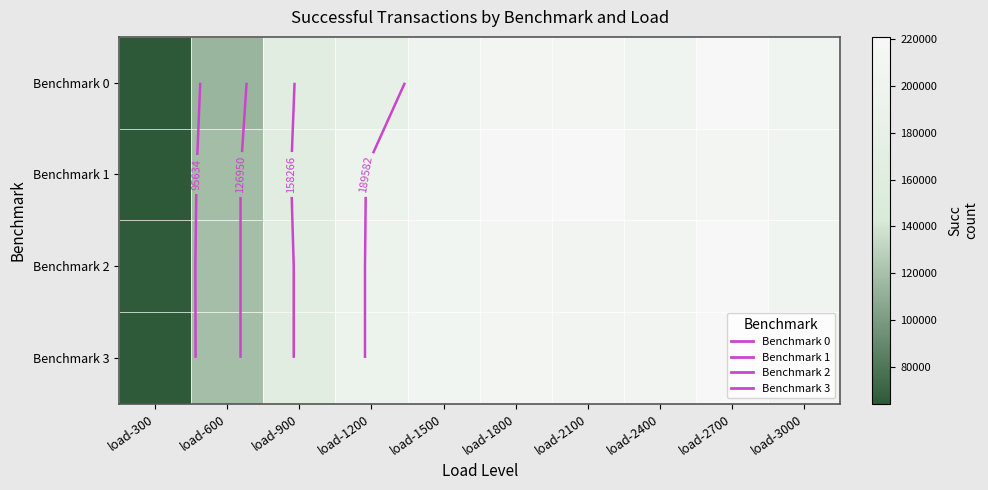

At which label does Benchmark 0 reach its minimum?

load-300